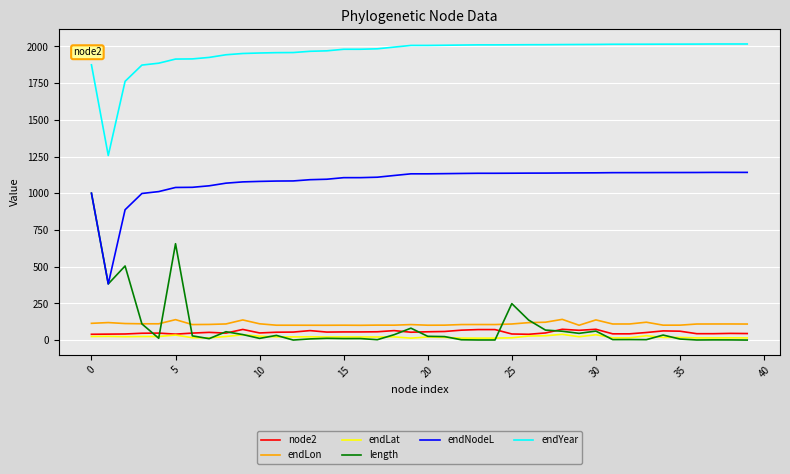

Which series has the widest spread of values?

length